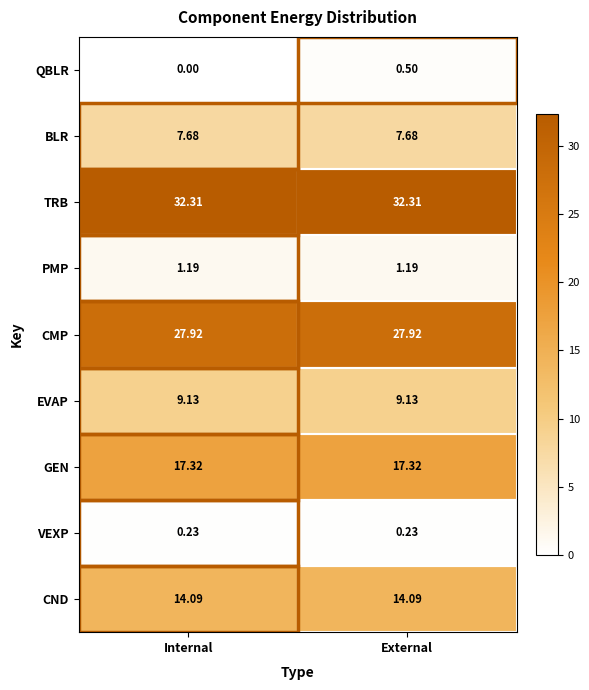

Which label corresponds to the smallest value in the chart?

Internal